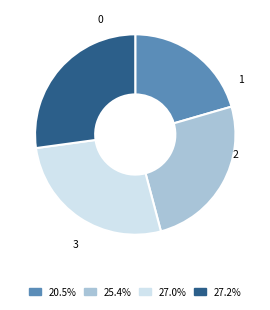

Combined, what portion of the pie is 3 and 2?

54.1%